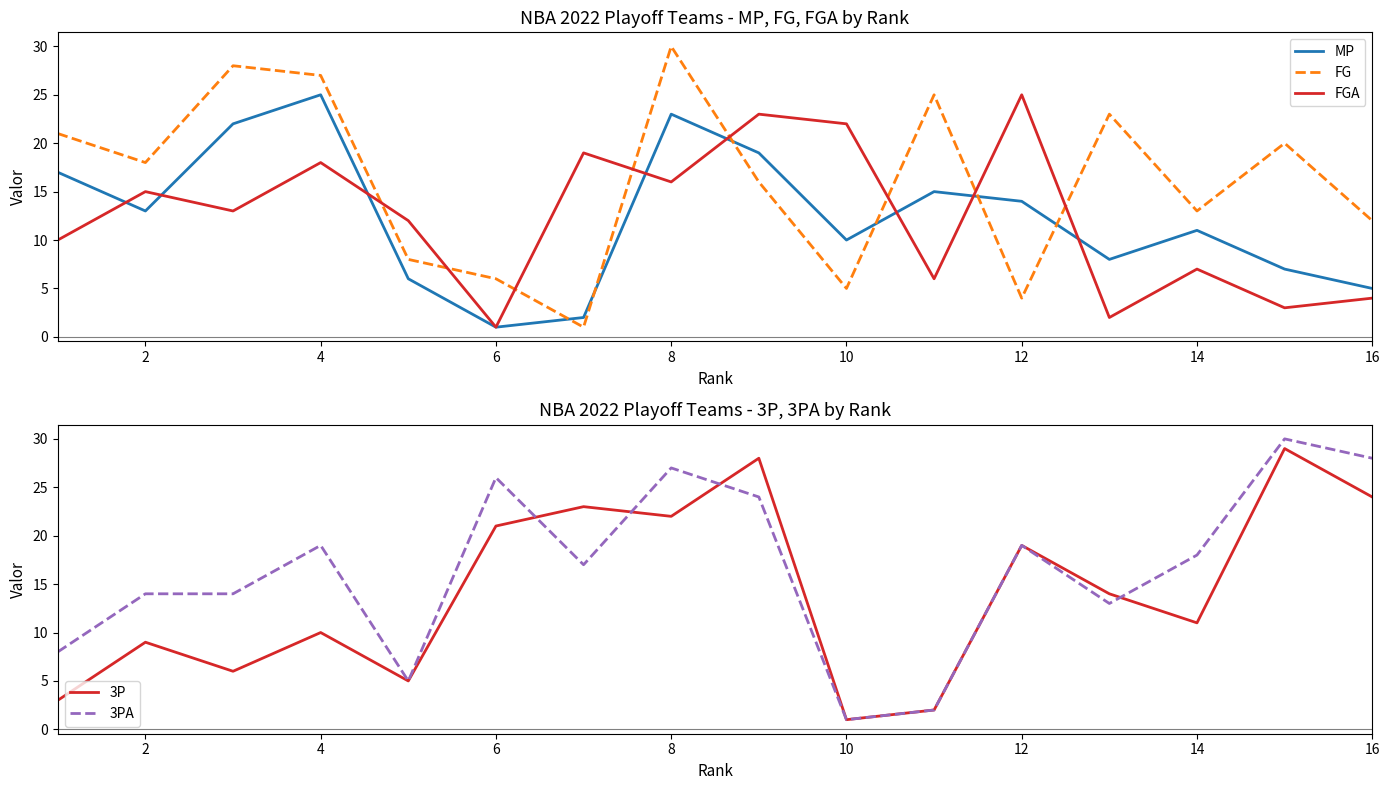

What is the value of the 3PA point at the 1st from the left?

8